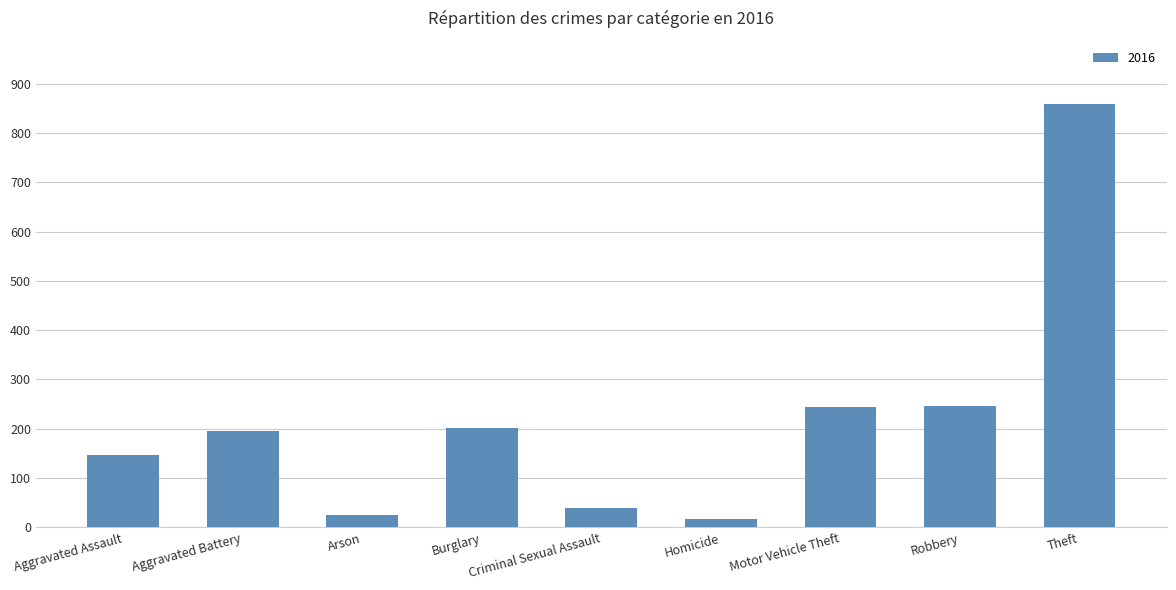

Are the bars horizontal?

No